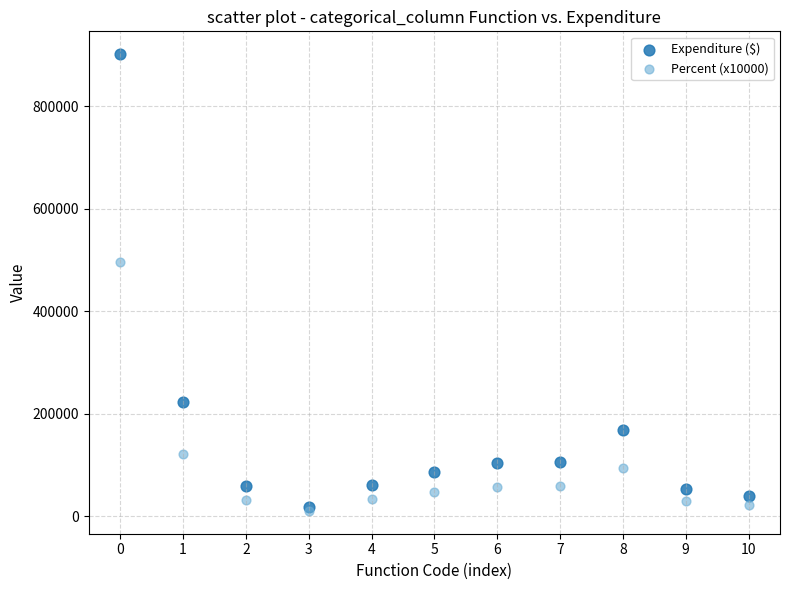

Which series has the largest Y range (max minus min)?

Expenditure ($)